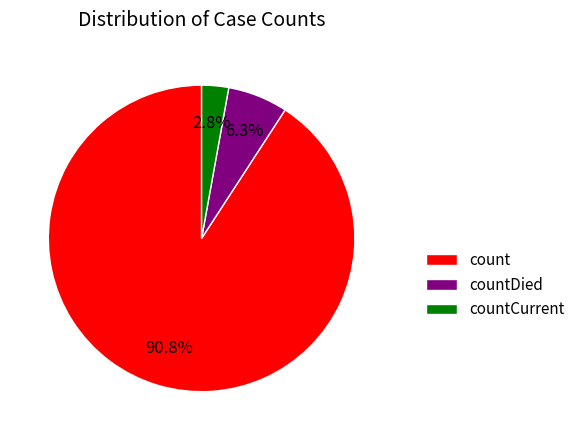

Does count account for over 50% of the chart?

Yes